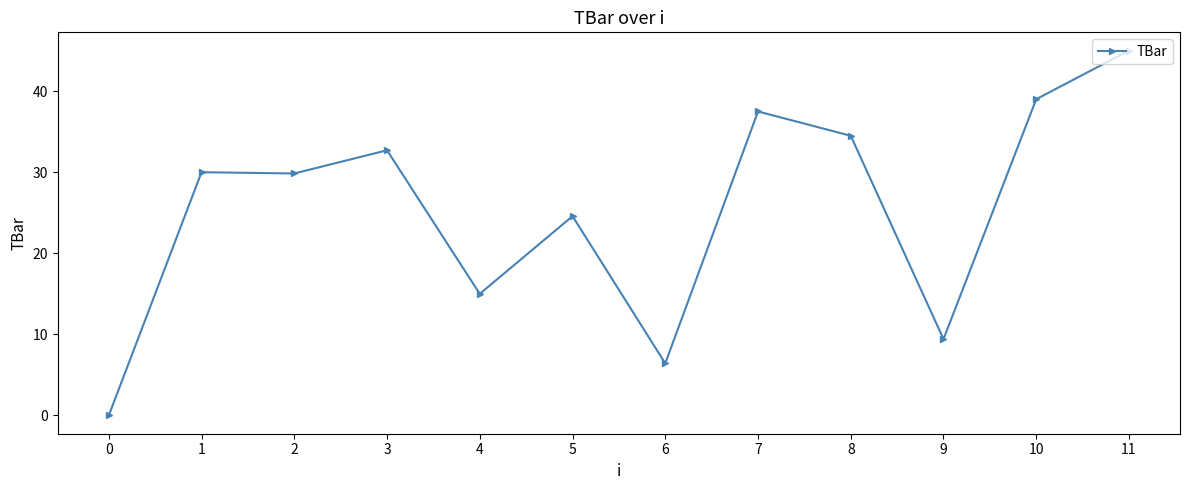

What is the difference between the maximum and minimum values?

45.0